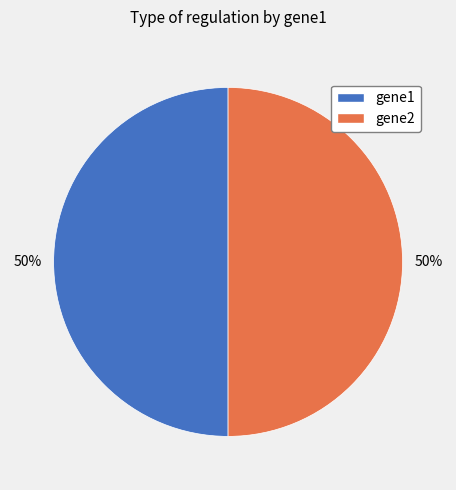

Is it true that gene1 is 50% of the pie?

True